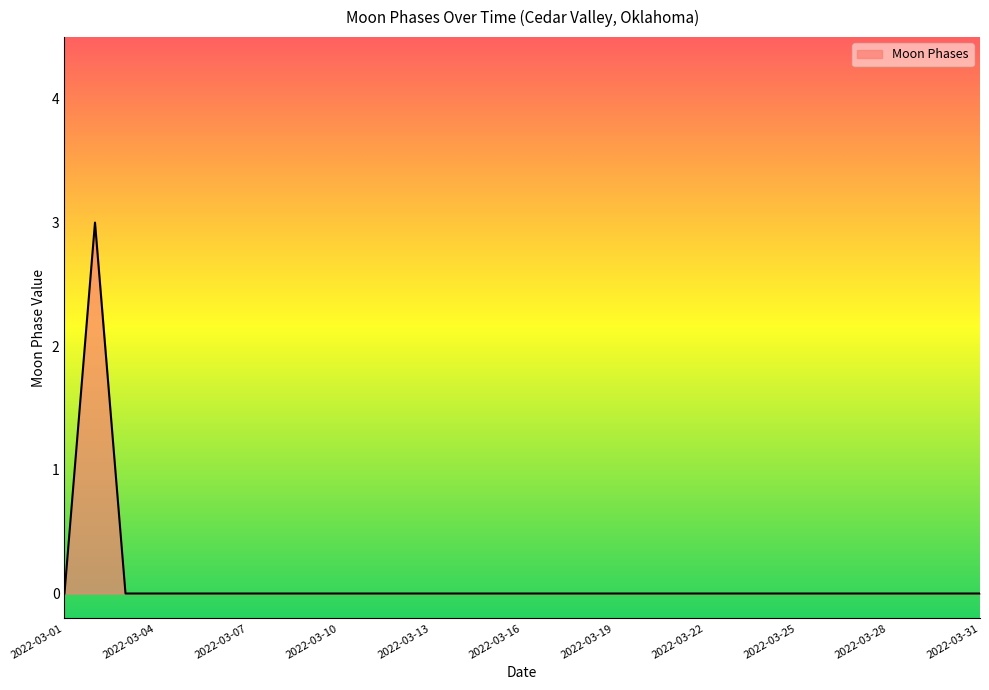

Count the values in the range 0 to 1.

30